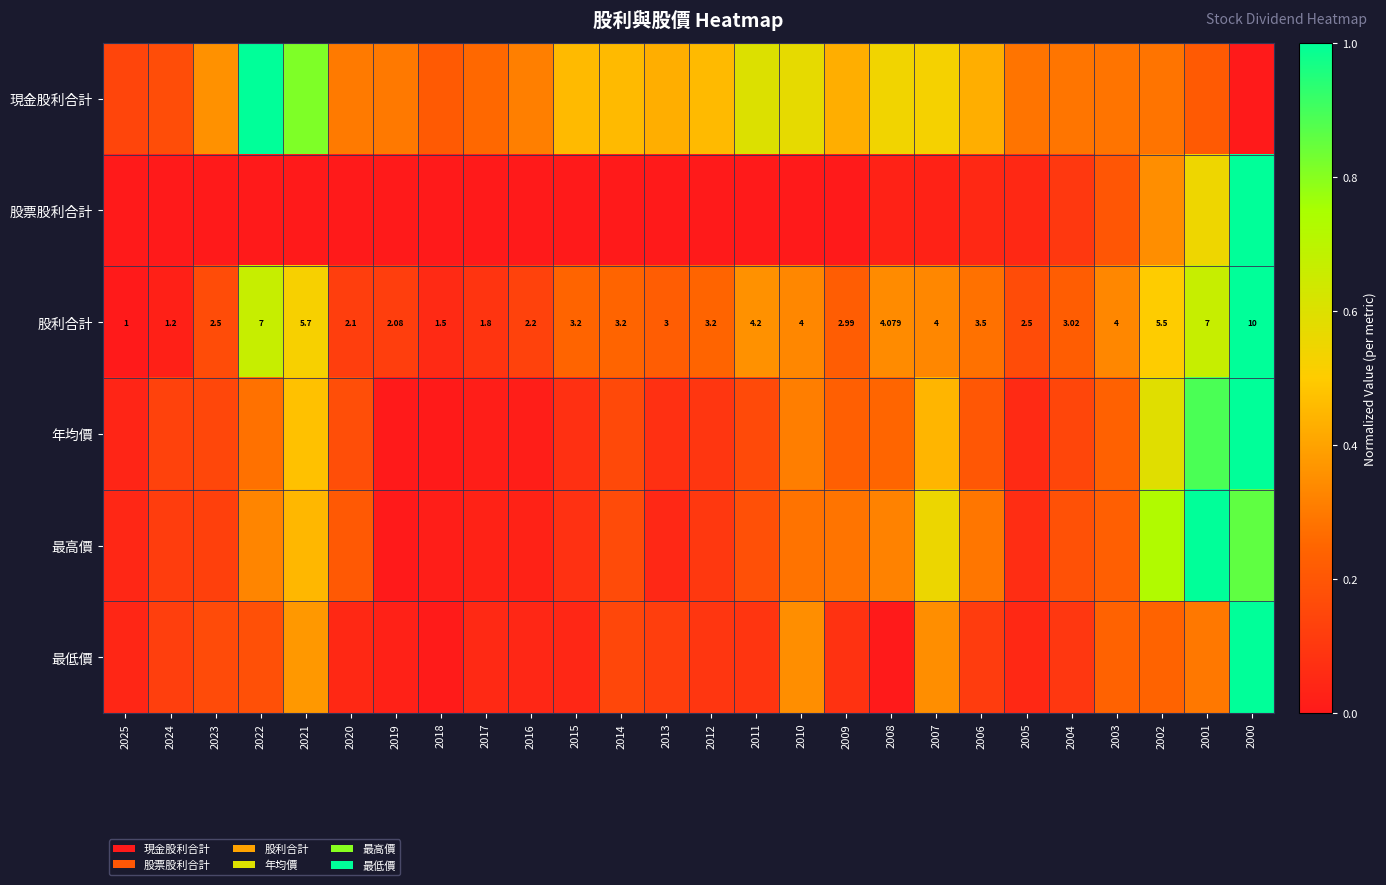

Between 2021 and 2025, which is larger?

2021